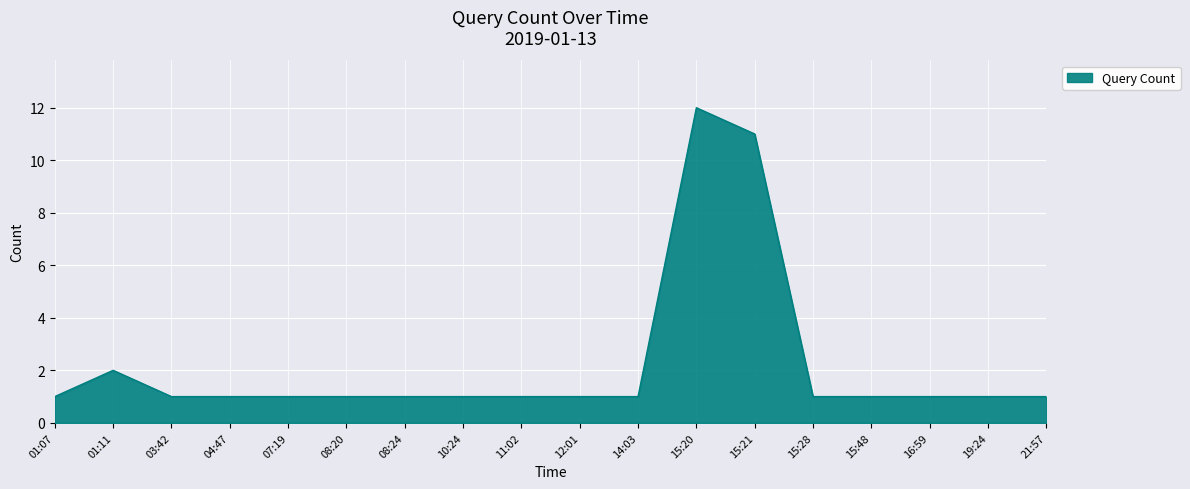

True or false: the data shows 2 at 10:24.

False